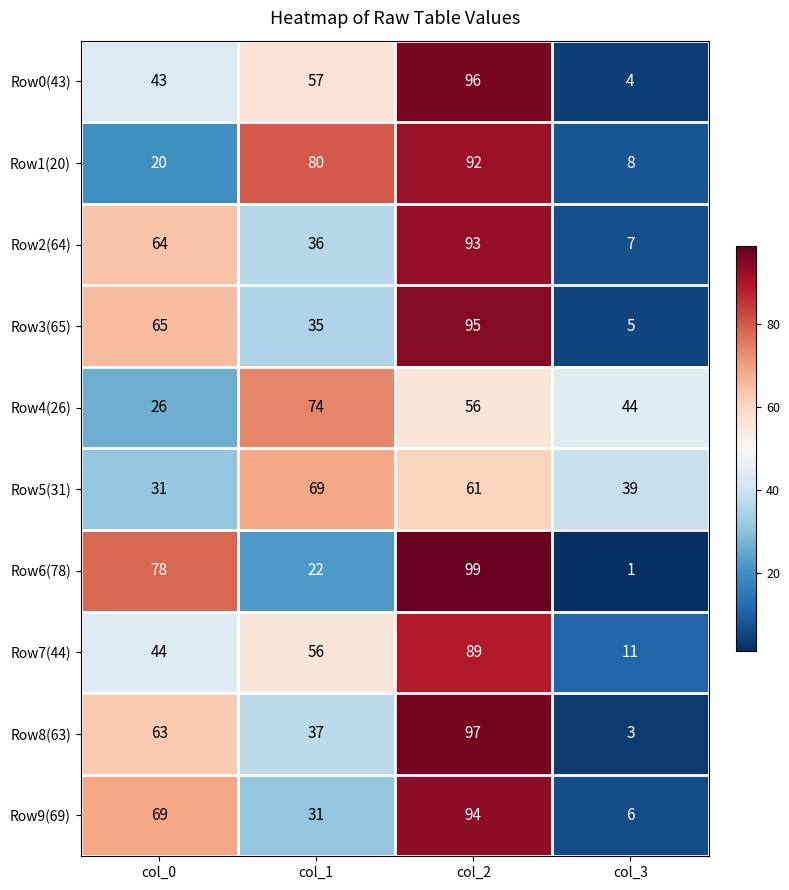

Rank the series at col_0 from highest to lowest value.

Row6(78), Row9(69), Row3(65), Row2(64), Row8(63), Row7(44), Row0(43), Row5(31), Row4(26), Row1(20)